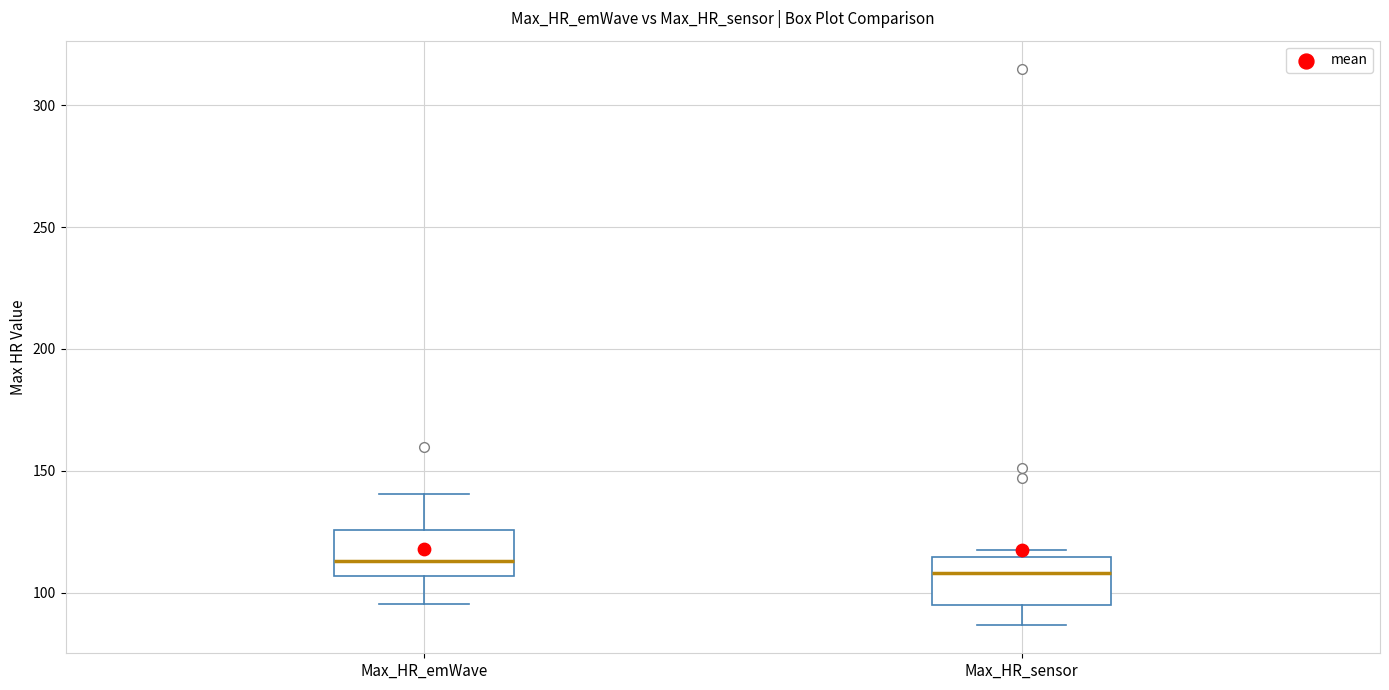

Reading left to right, transcribe this box plot: for each box, give where its median line is, the range the box spans, and where its two whiskers end, as read against the y-axis. The values are not printed on the chart, so give them approximately, as read against the axis.

Max_HR_emWave: median 115, box 105 to 125, whiskers 95 to 140
Max_HR_sensor: median 110, box 95 to 115, whiskers 85 to 120